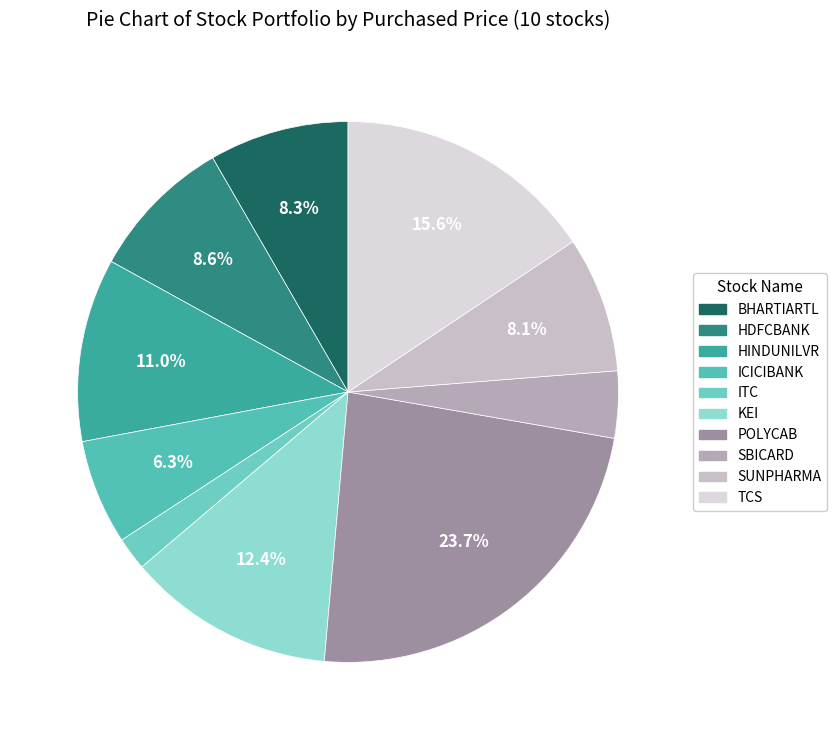

Does HDFCBANK account for over 50% of the chart?

No